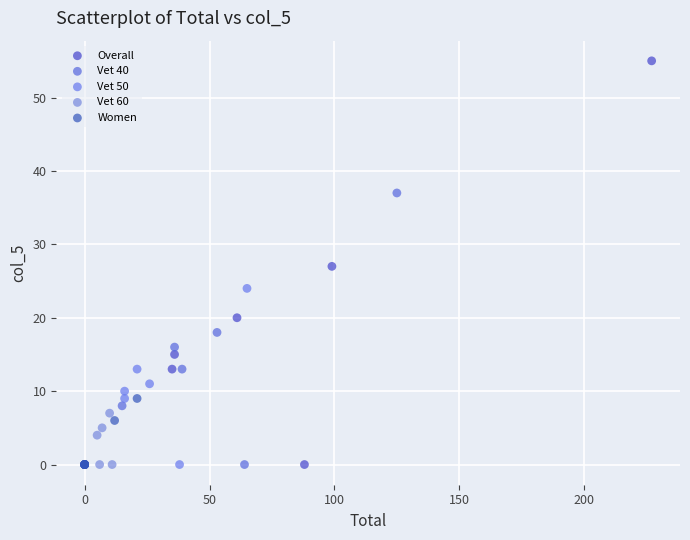

What are all the series names shown in the legend?

Overall, Vet 40, Vet 50, Vet 60, Women